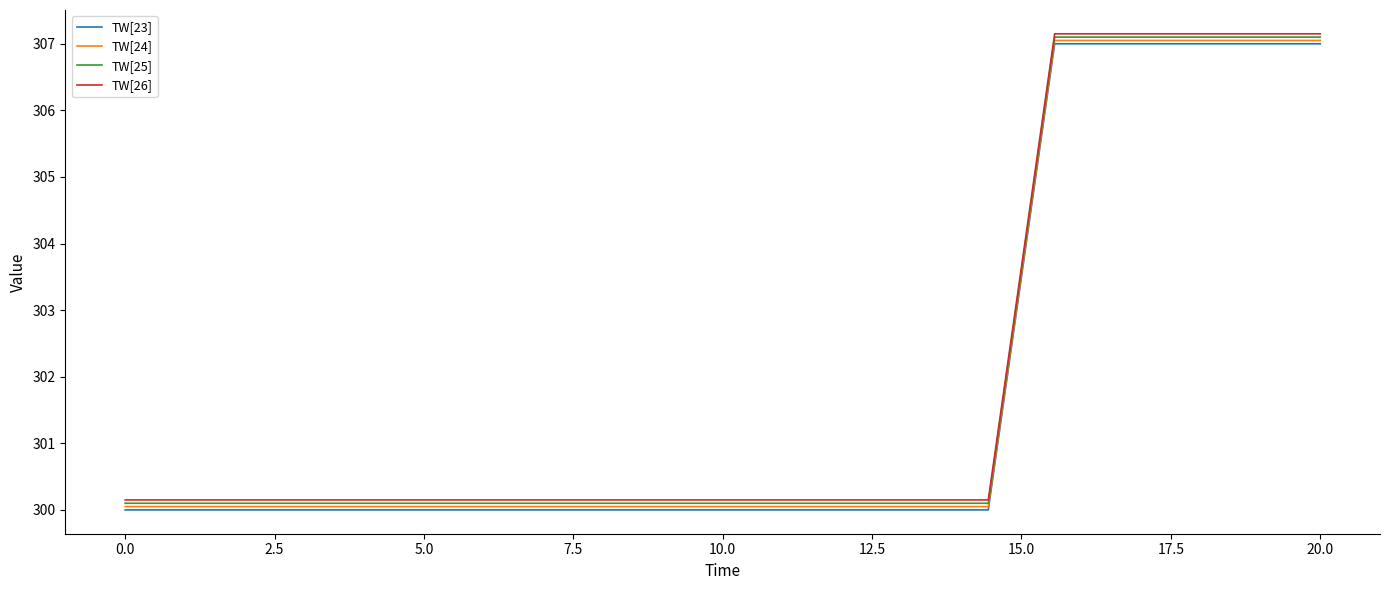

True or false: TW[26] and TW[23] cross at least once.

False